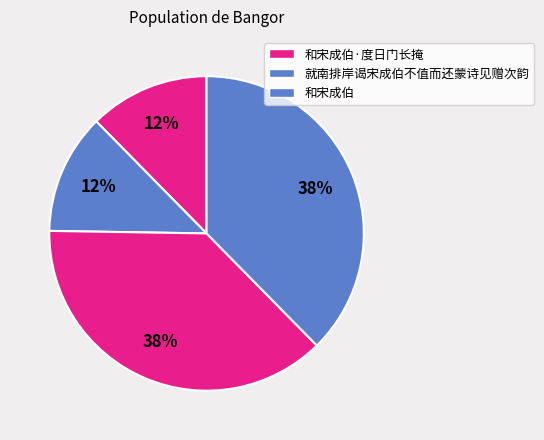

Rank the categories by value from highest to lowest.

和宋成伯, 就南排岸谒宋成伯不值而还蒙诗见赠次韵, 和宋成伯·度日门长掩, 就南排岸谒宋成伯不值而还蒙诗见赠次韵